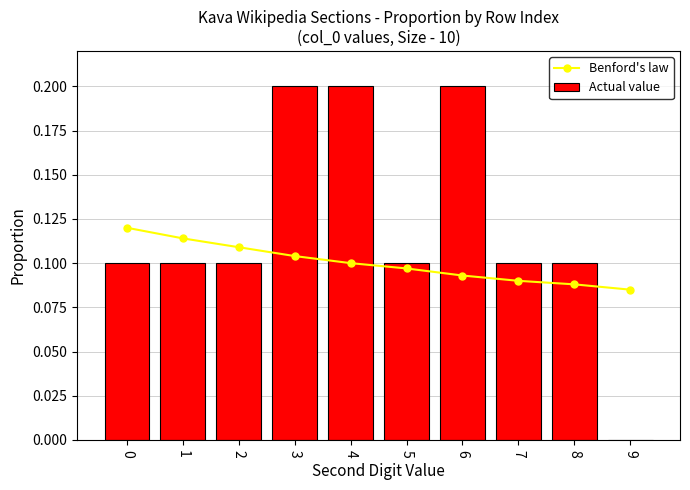

What value does the Actual value series have at 2?

0.1